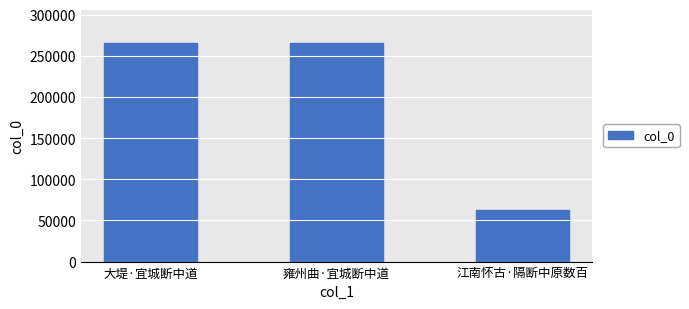

What is the change in value from 雍州曲·宜城断中道 to 江南怀古·隔断中原数百?

-202319